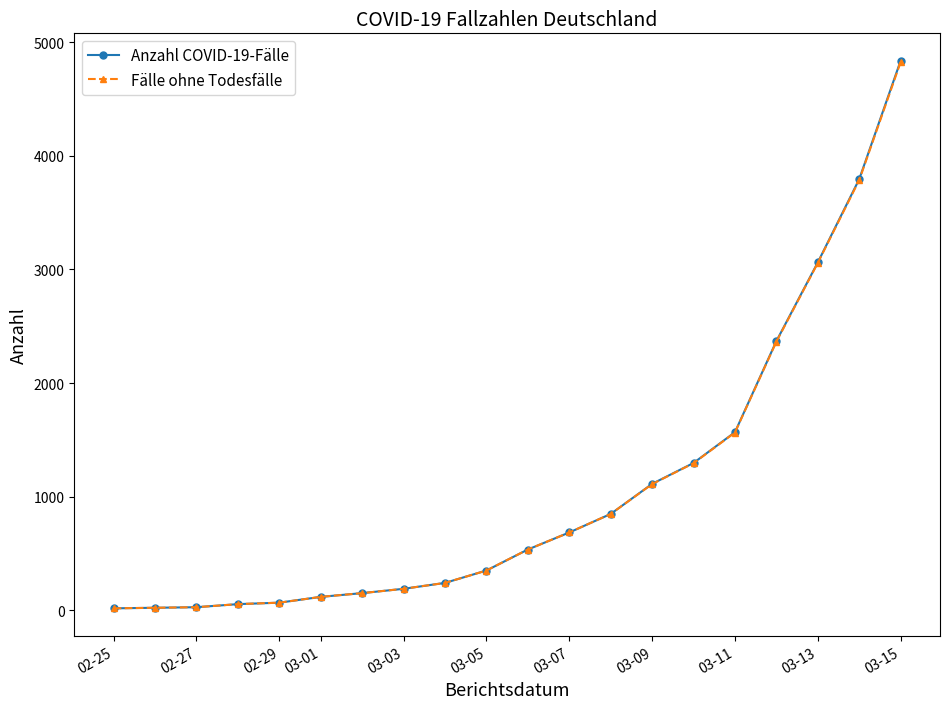

At how many categories does at least one series exceed 1201?

6